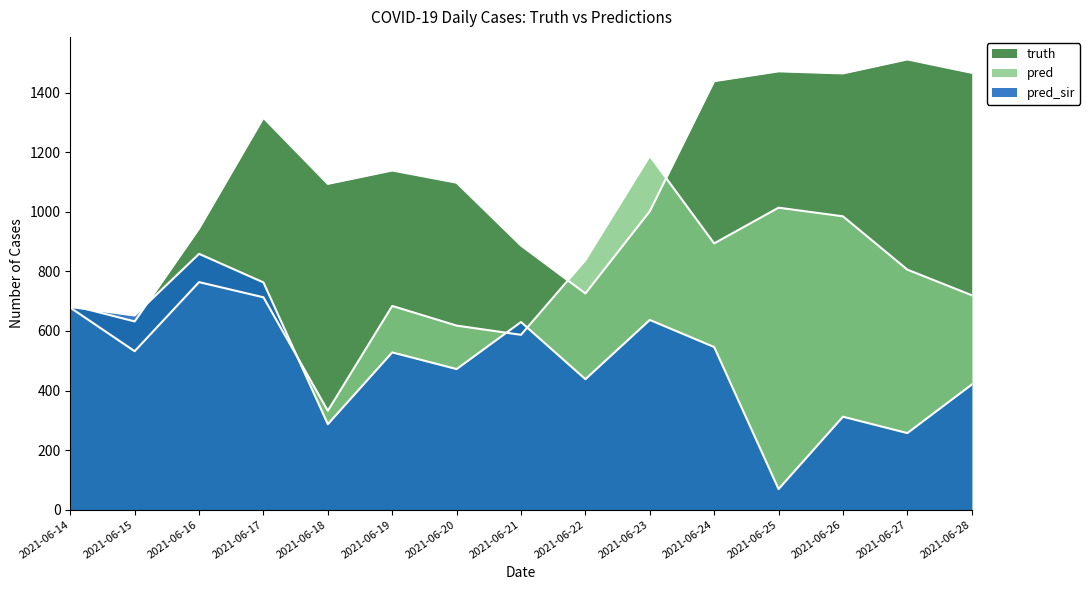

Read the pred value at 2021-06-16.

764.0